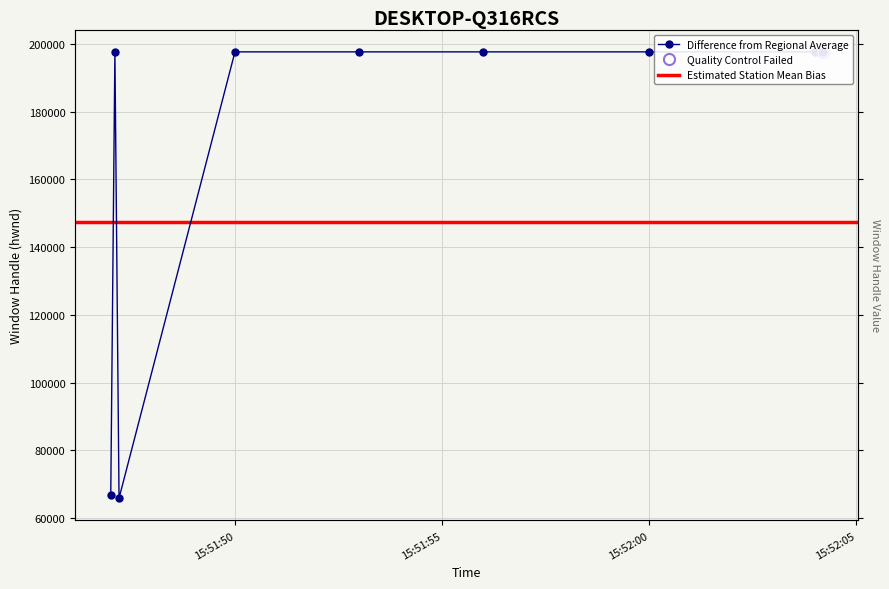

What is the greatest value displayed?

197686